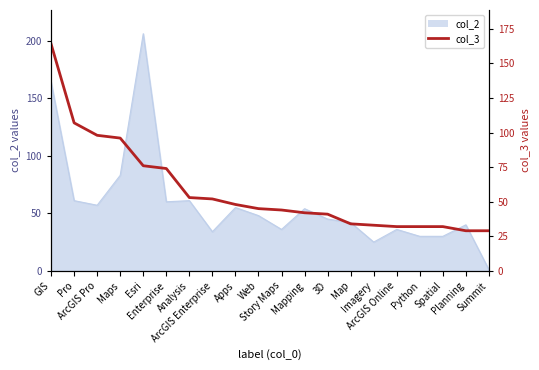

Where is the data nearest to the value 96?

Maps